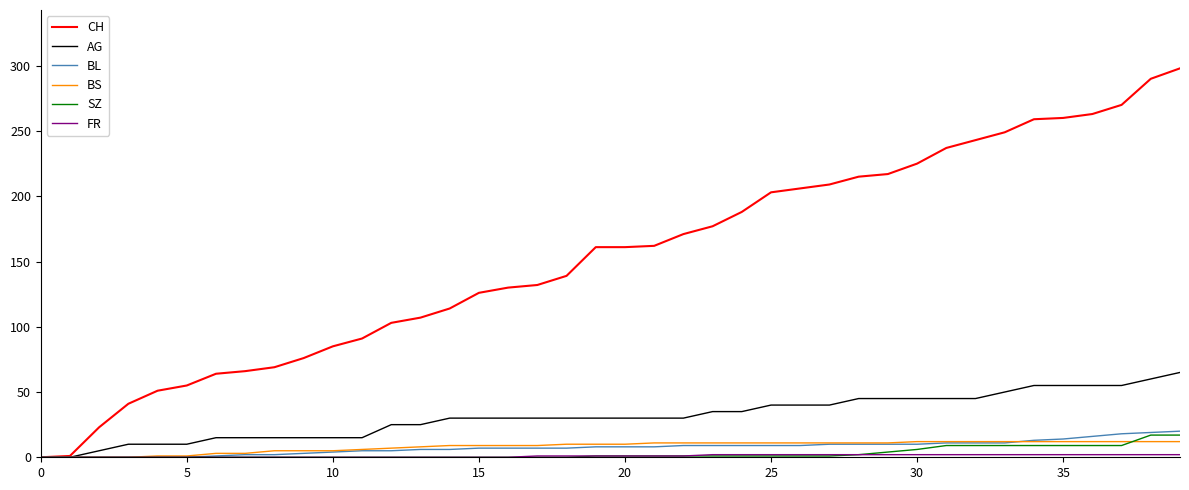

Which series has the widest spread of values?

CH